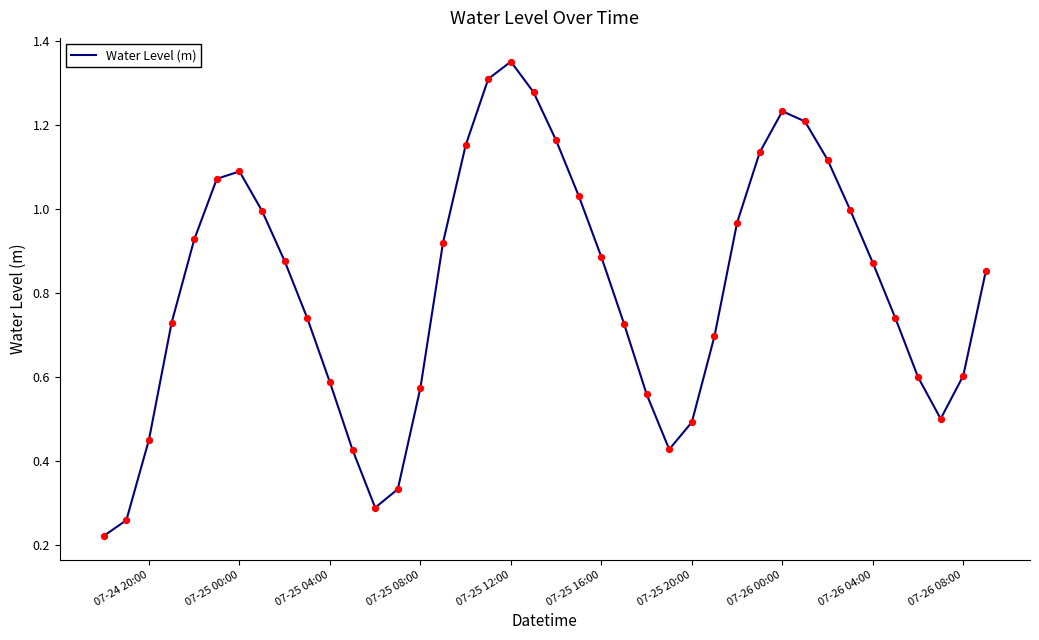

Does the chart have visible grid lines?

No